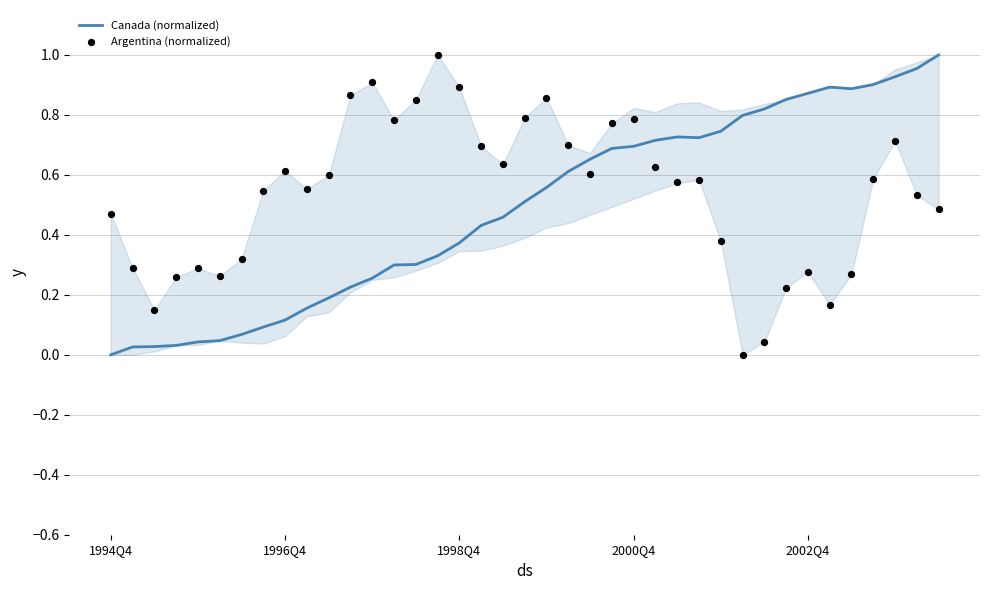

At how many categories does at least one series exceed 0?

39